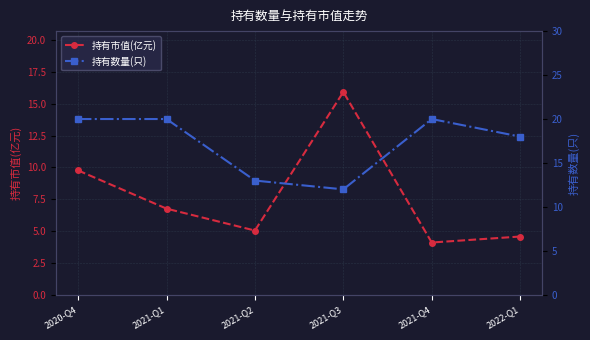

How many interior local valleys does the 持有数量(只) series have?

1